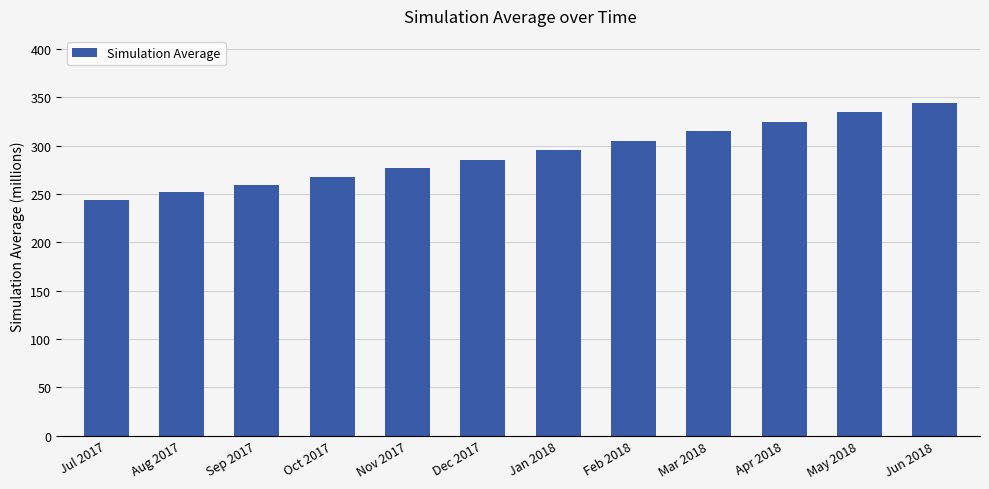

Reading right to left, what are all the values shown in this chart?

Jun 2018=344.5	May 2018=334.5	Apr 2018=324.5	Mar 2018=314.6	Feb 2018=304.7	Jan 2018=294.9	Dec 2017=285.3	Nov 2017=276.4	Oct 2017=267.9	Sep 2017=259.6	Aug 2017=251.5	Jul 2017=243.5